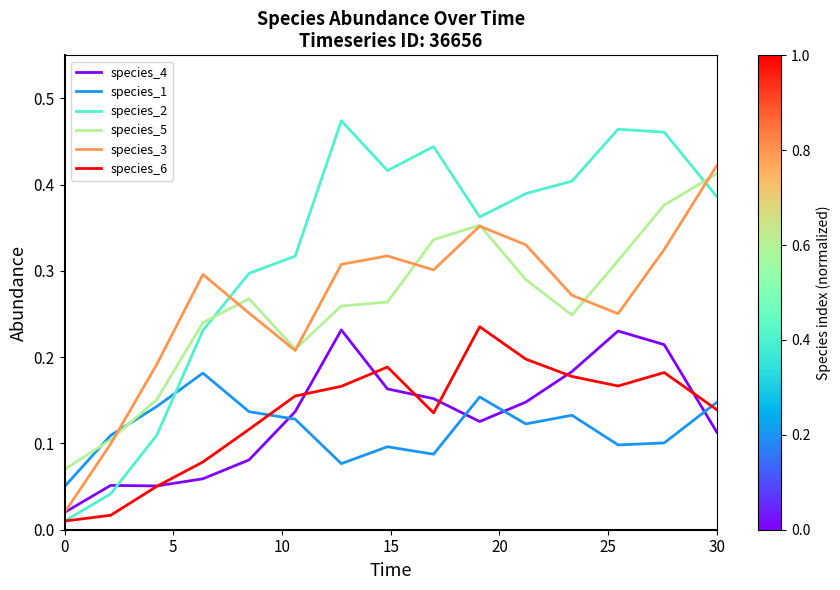

After their last crossing, which series has the higher values: species_5 or species_3?

species_3